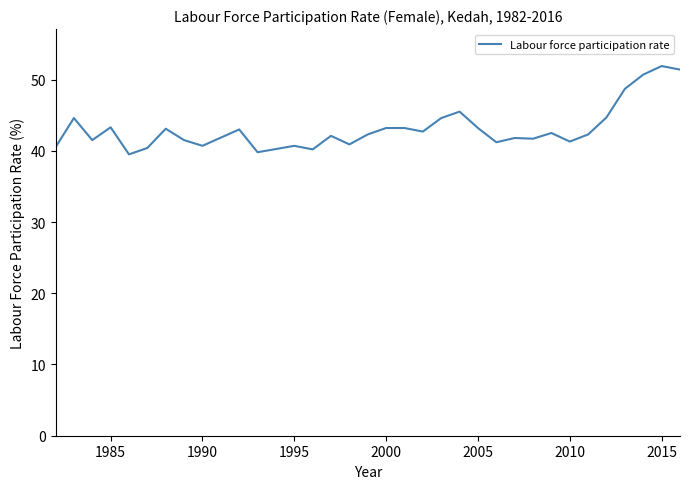

What is the greatest value displayed?

51.9